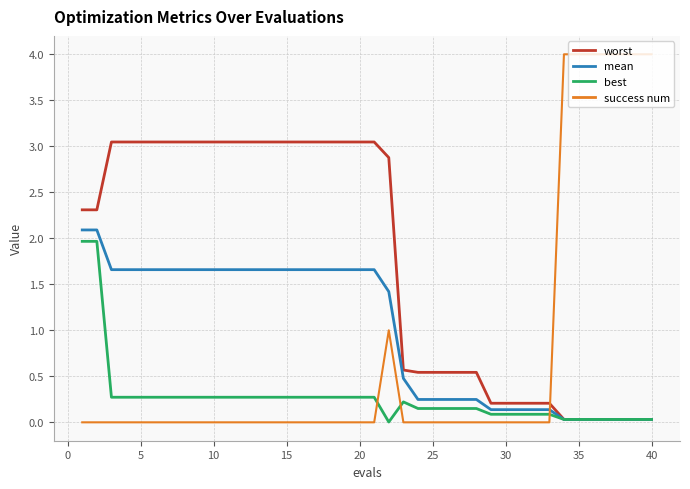

What is the average value of the worst series?

1.7